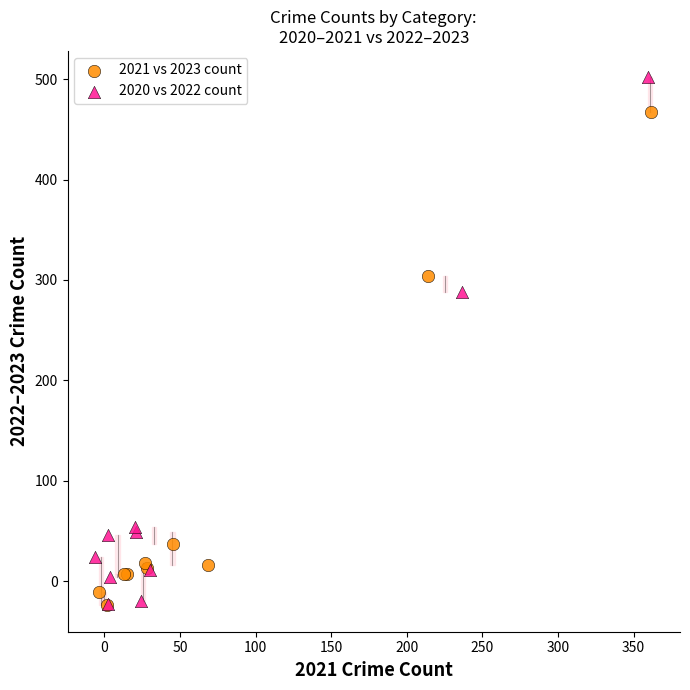

What are all the series names shown in the legend?

2021 vs 2023 count, 2020 vs 2022 count